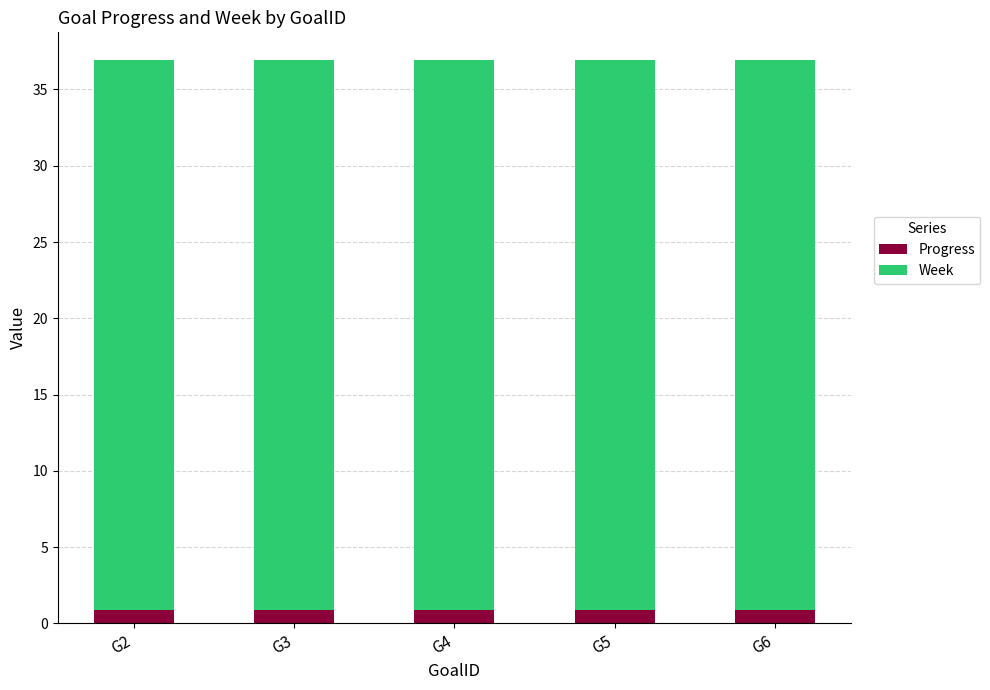

The Progress series shows 0.9 at G4. True or false?

True